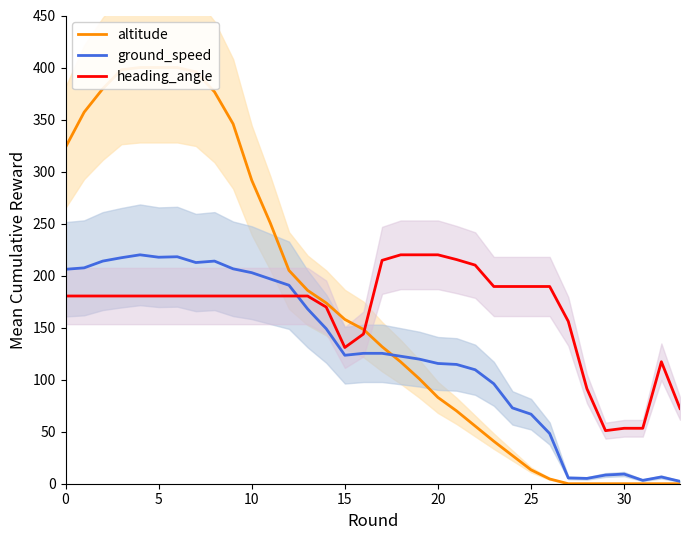

What is the minimum value for ground_speed?

2.3